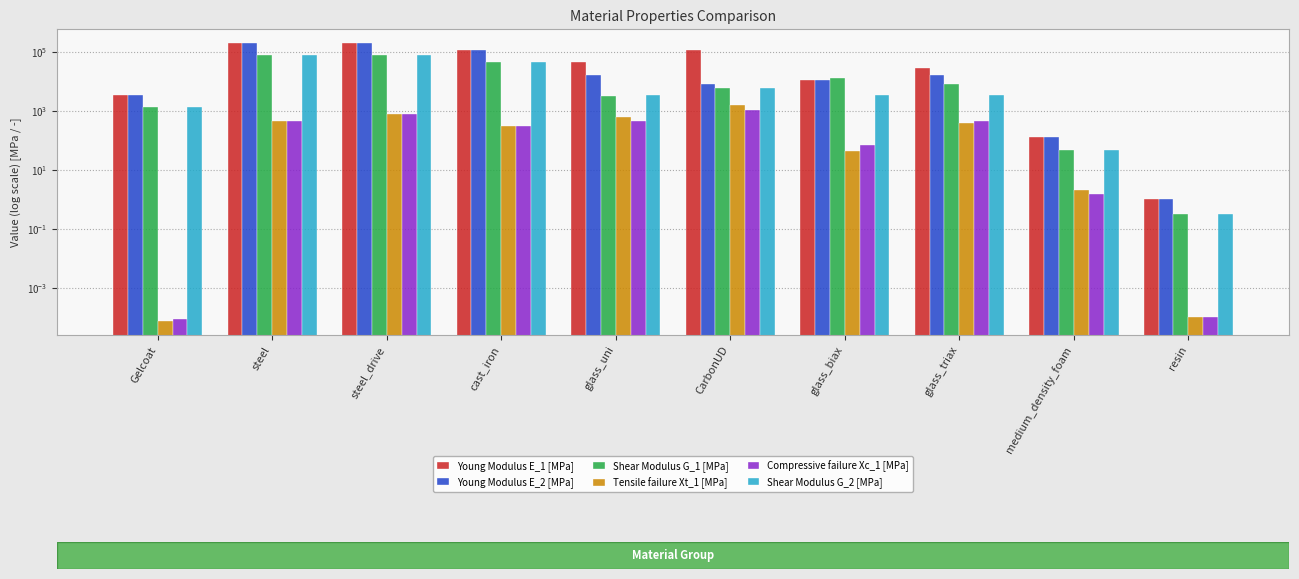

What position from the right is glass_biax?

4